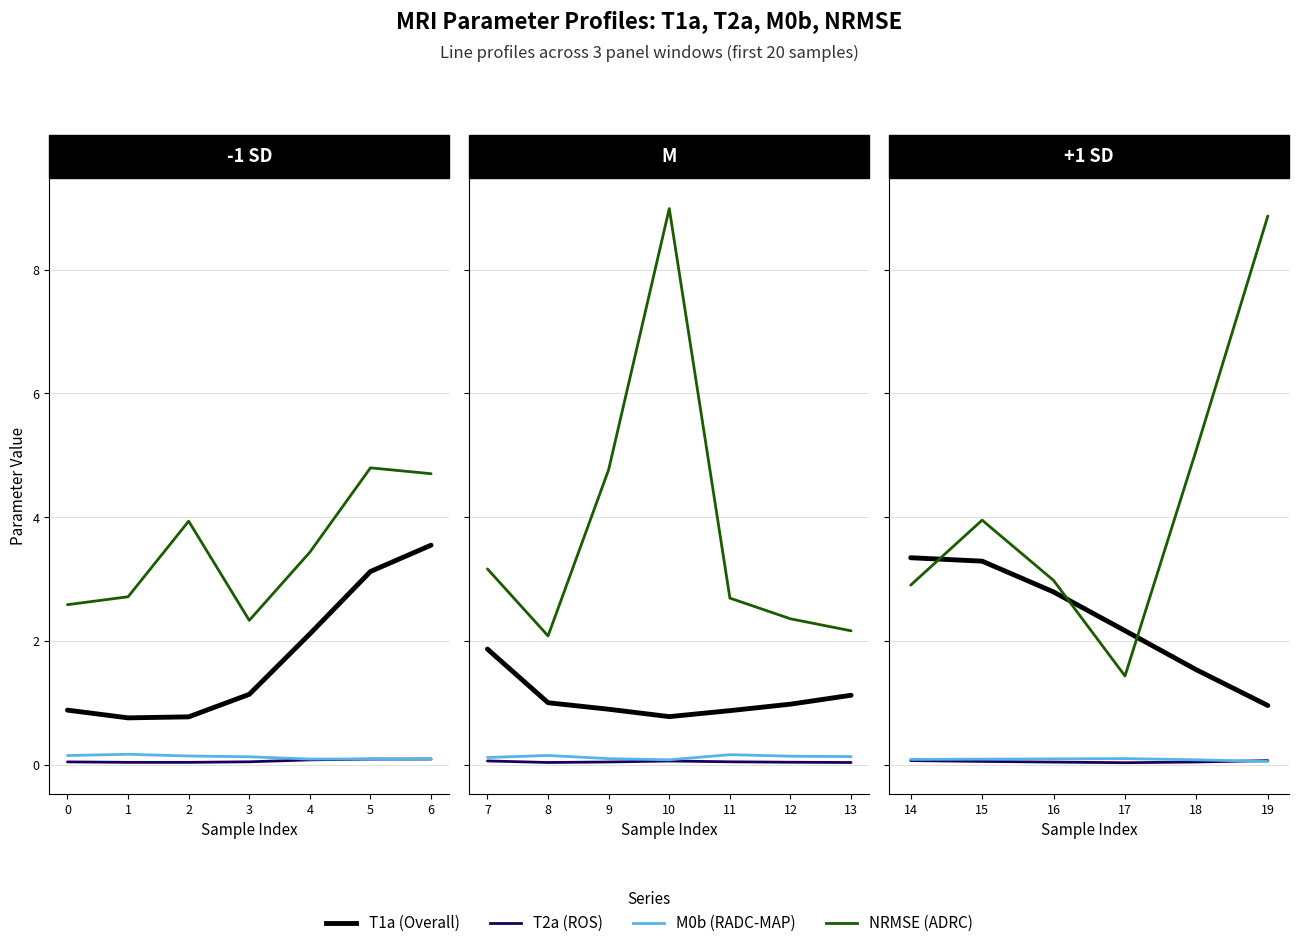

How many lines are shown in the chart?

4